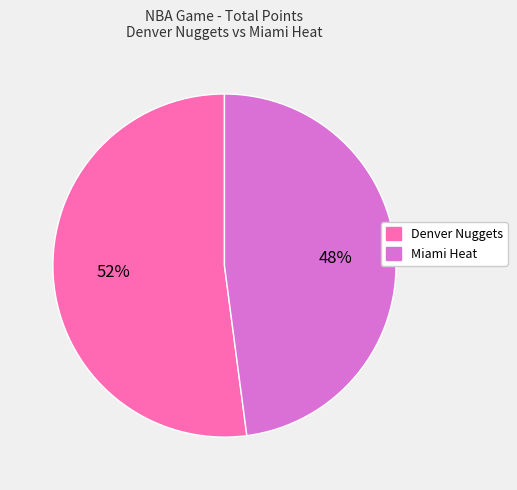

To the nearest percent, what portion does Miami Heat represent?

48%